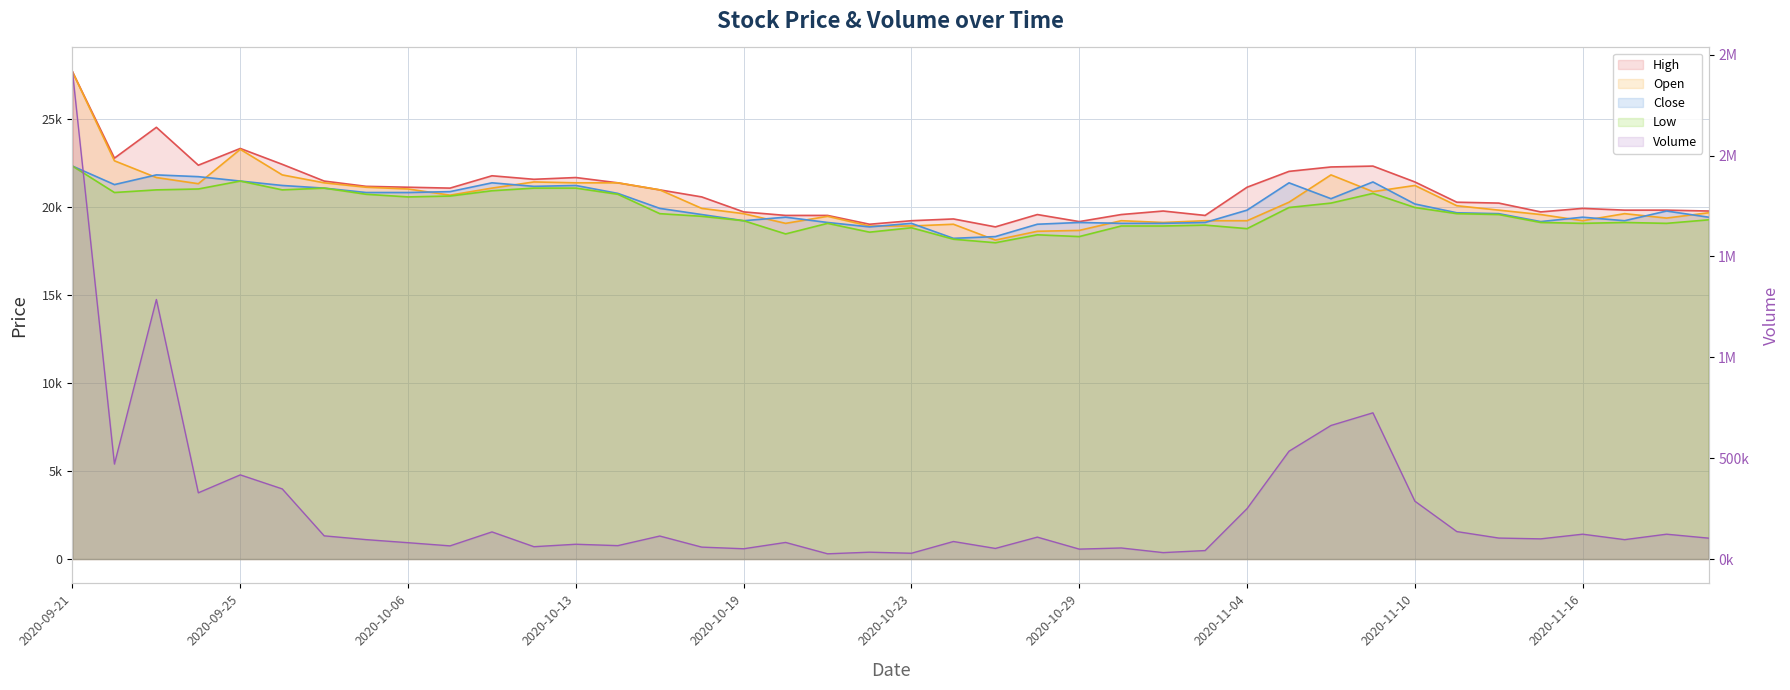

Which has a higher value, 2020-10-20 or 2020-09-23?

2020-09-23